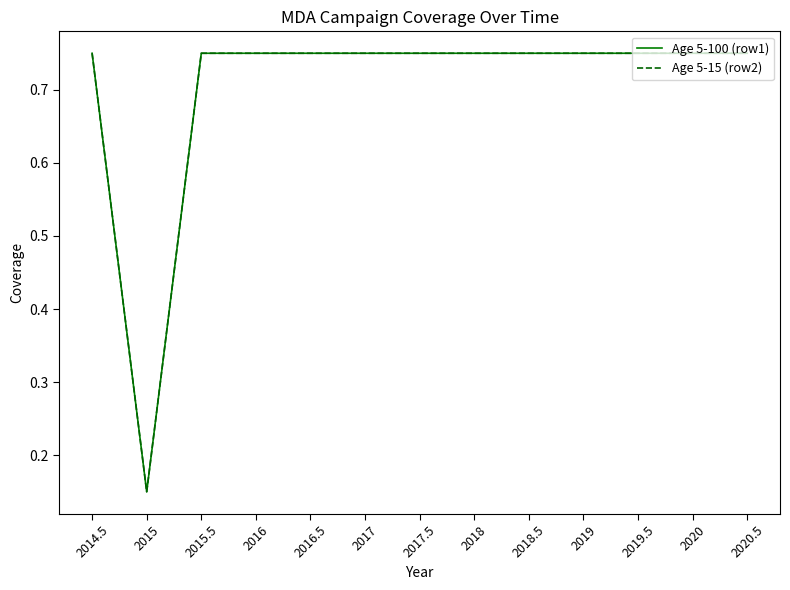

Rank the series by their maximum value, from highest to lowest.

Age 5-100 (row1), Age 5-15 (row2)